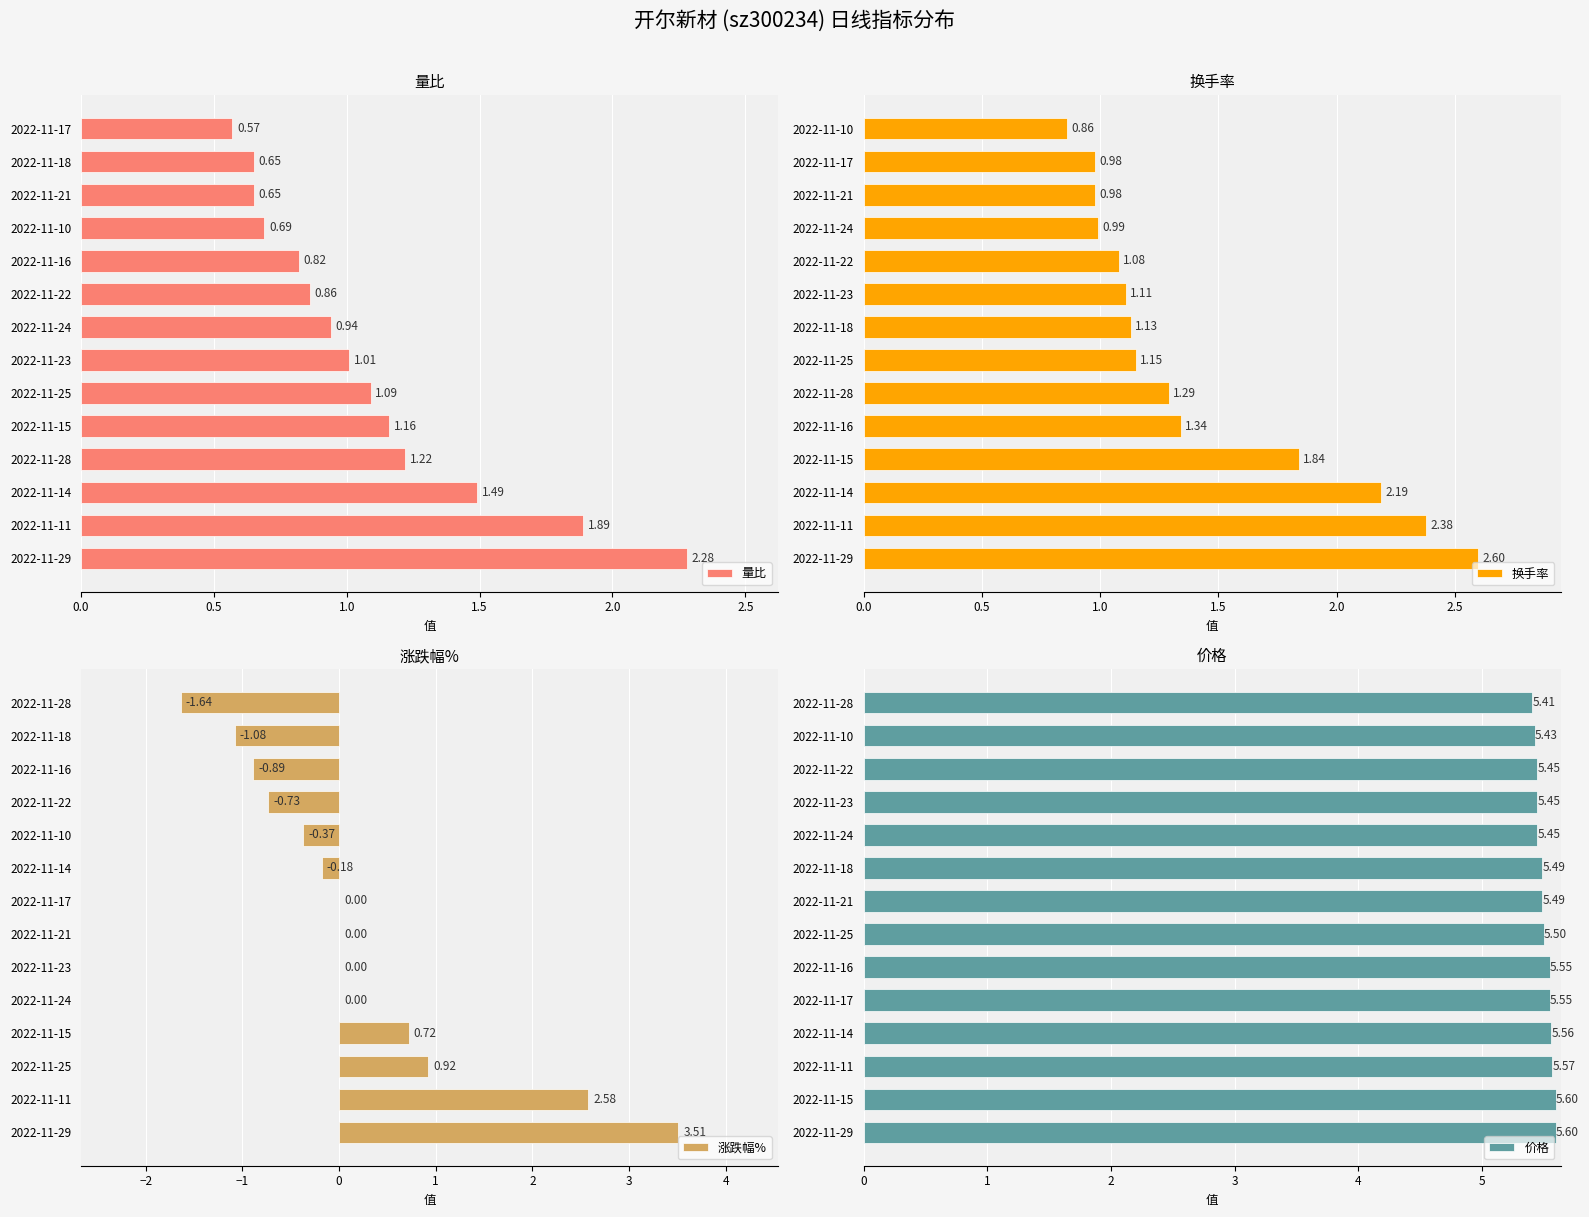

What is the difference between the maximum and minimum values in the 量比 series?

1.7